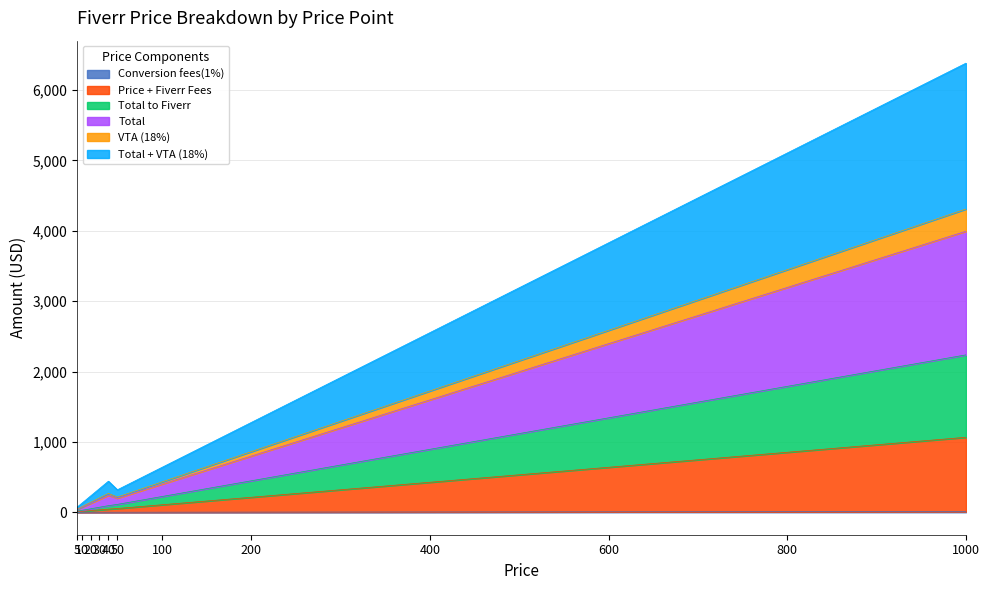

Where is VTA (18%) nearest to the value 2177?

600